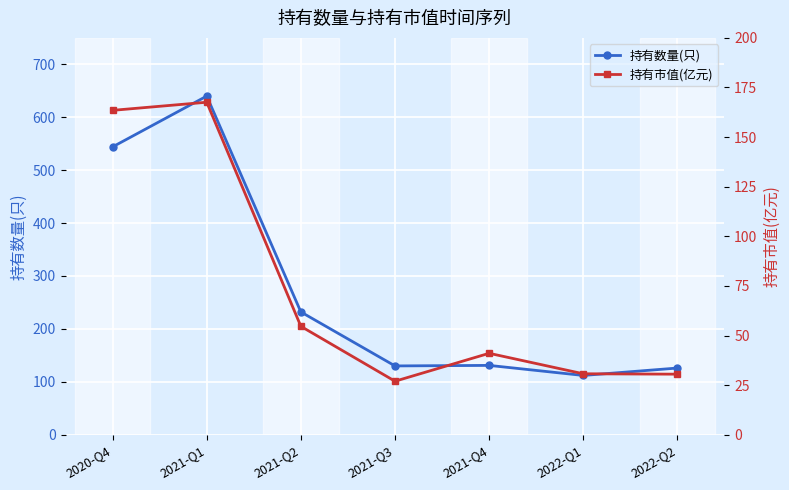

What are all the series names shown in the legend?

持有数量(只), 持有市值(亿元)